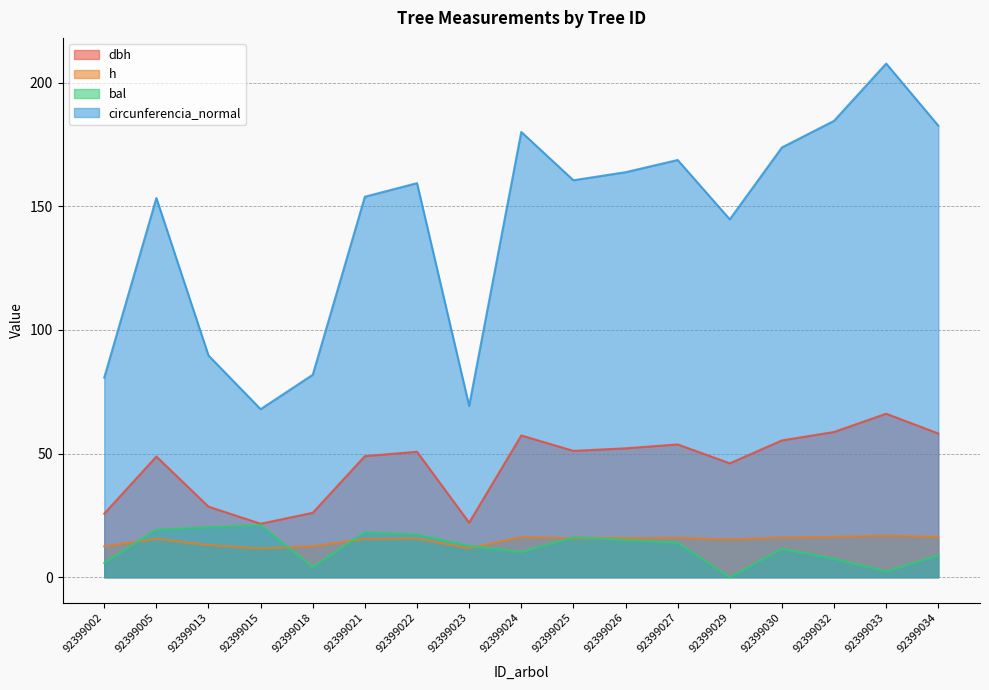

At how many categories does at least one series exceed 153?

11